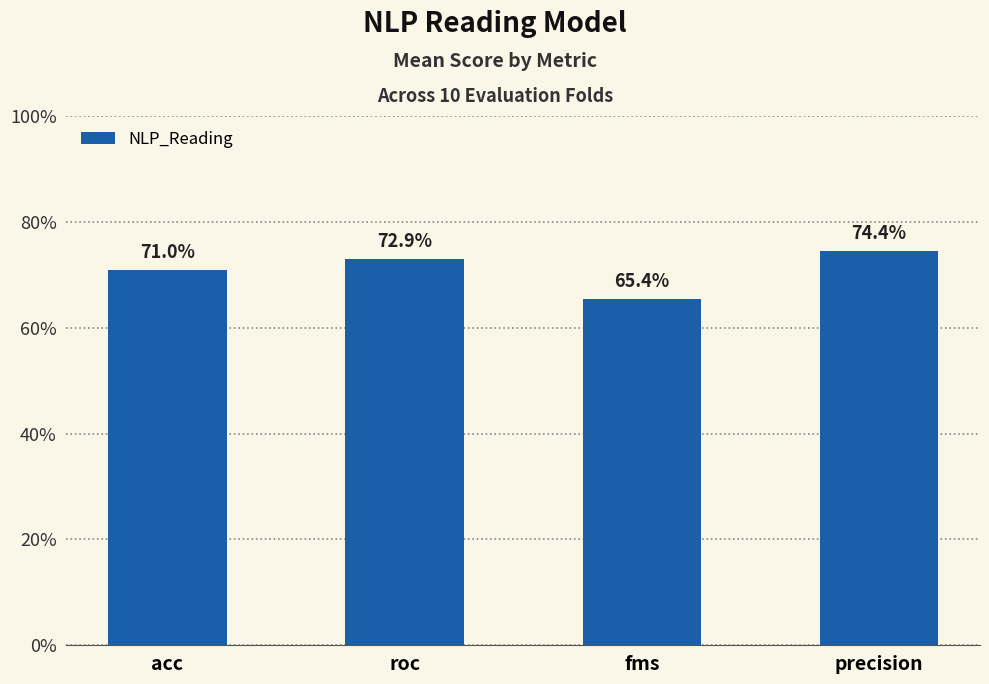

What is the difference between the maximum and minimum values?

0.1